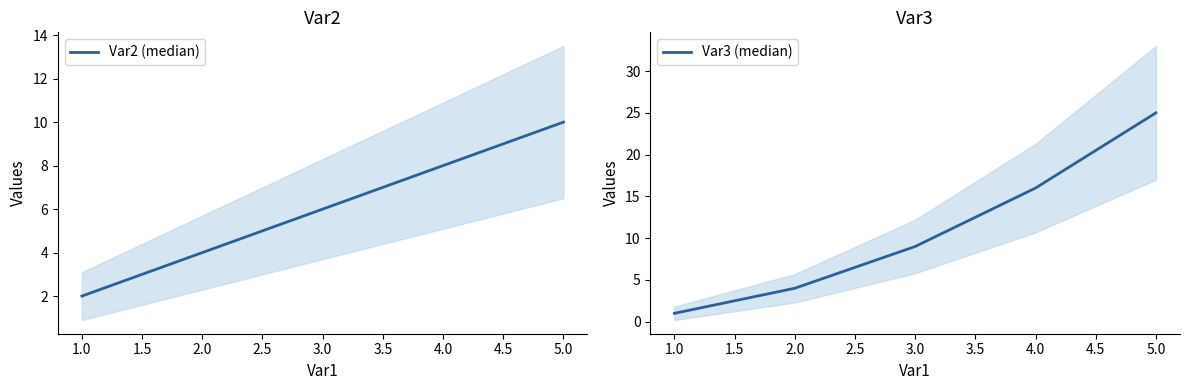

Does the chart display data point markers on the line(s)?

No